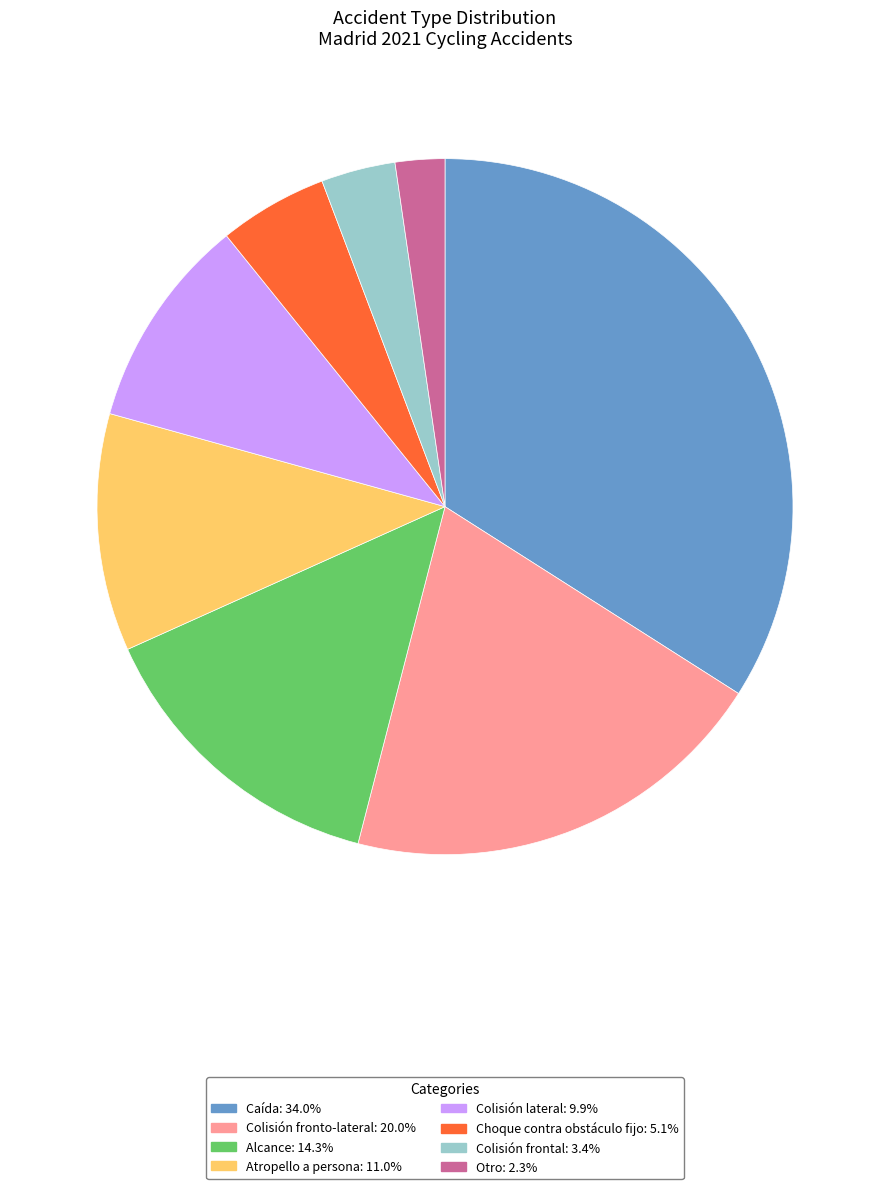

Between Choque contra obstáculo fijo and Alcance, which is larger?

Alcance